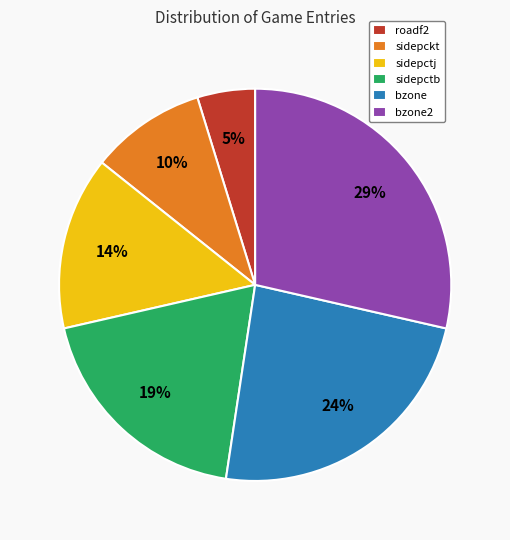

Which has a higher value, roadf2 or sidepctj?

sidepctj